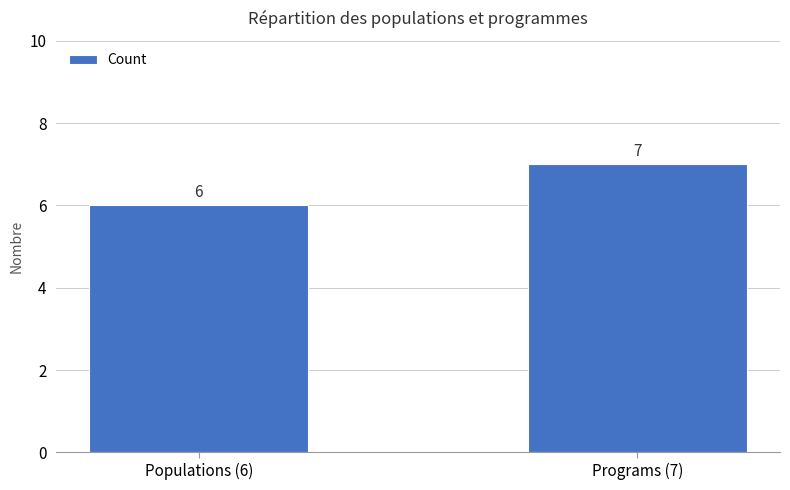

Reading right to left, list all the values displayed in this chart.

Programs (7)=7	Populations (6)=6